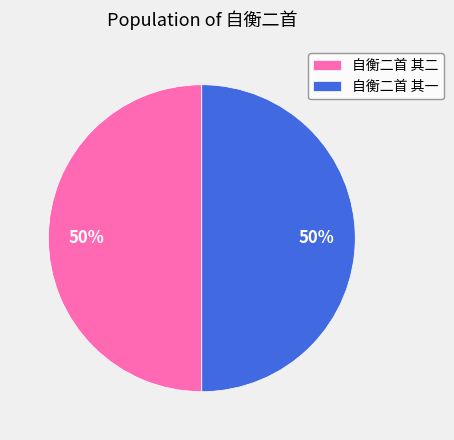

What percentage is the 自衡二首 其二 slice, to the nearest percent?

50%